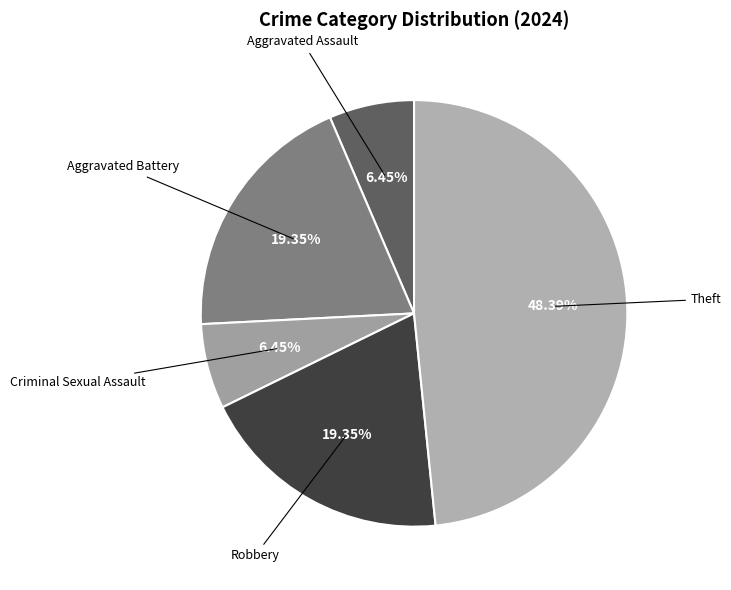

How many segments does this pie chart have?

5